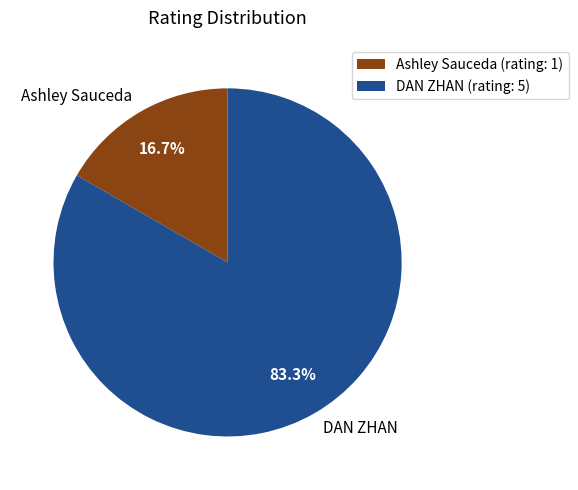

Rank the categories by value from highest to lowest.

DAN ZHAN, Ashley Sauceda